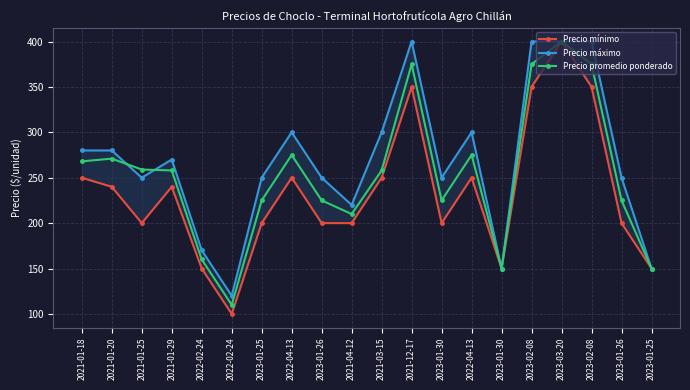

What is the maximum value shown in the chart?

400